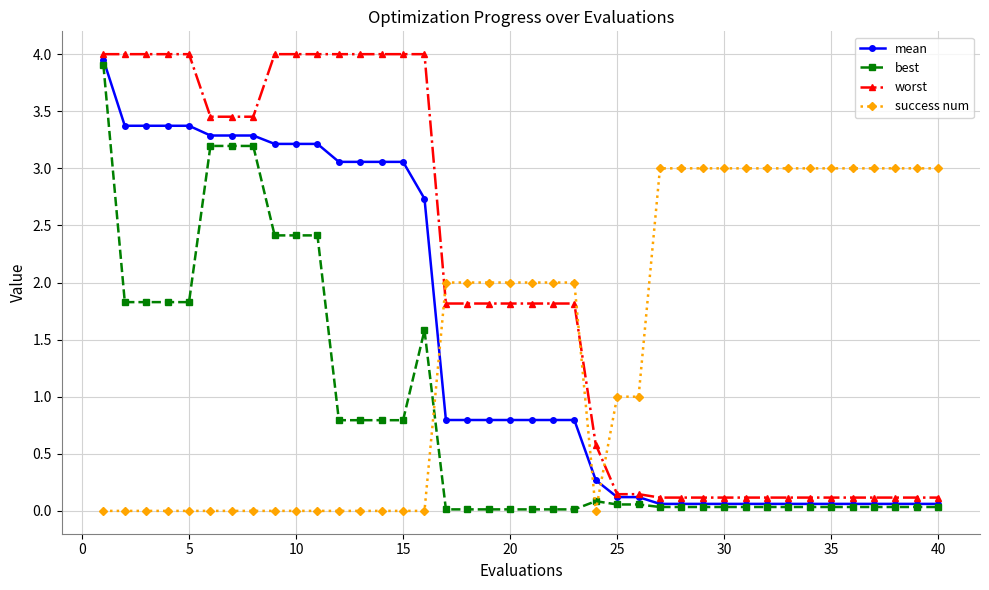

What are all the series names shown in the legend?

mean, best, worst, success num